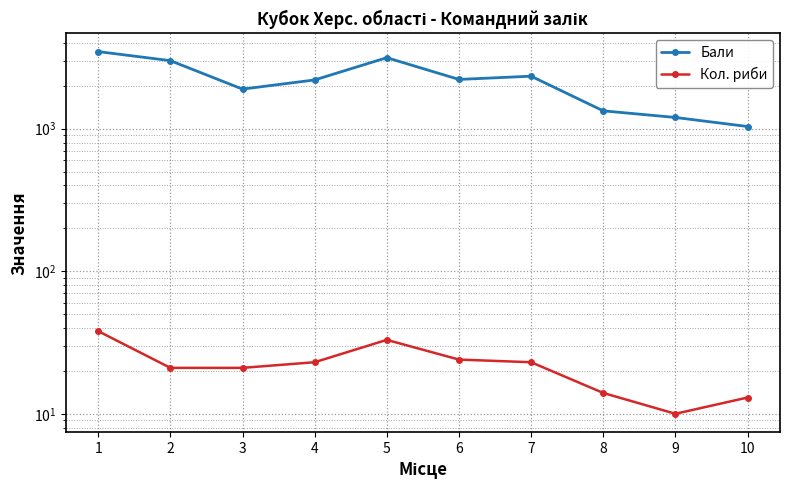

Is the value of Кол. риби at 5 greater than the value of Бали at 9?

No